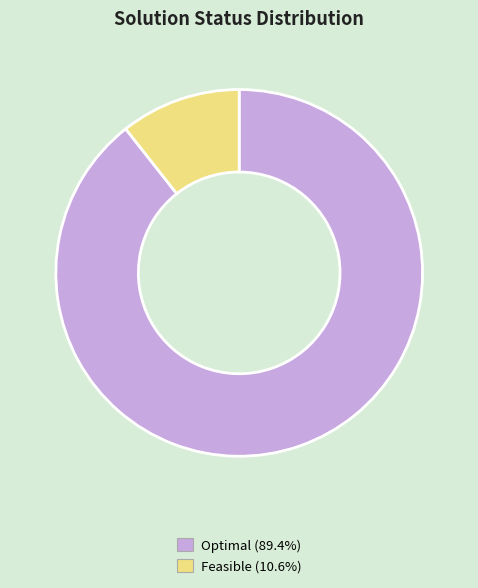

Is there a majority slice in this chart?

Yes